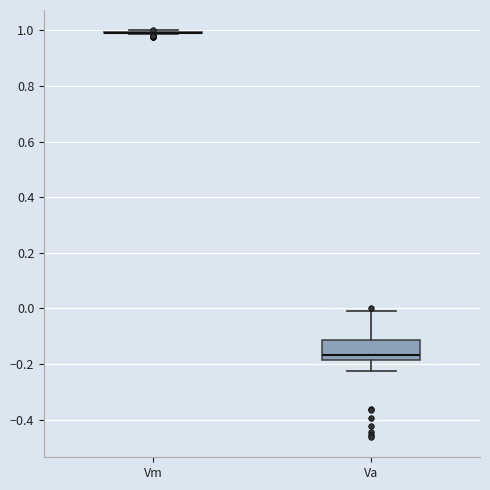

Reading left to right, read every box against the y-axis: the position of its median line, the range the box covers, and the ends of its whiskers. The values are not printed on the chart, so give them approximately, as read against the axis.

Vm: box collapsed to a line at 1.00, whiskers 0.98 to 1.00
Va: median -0.16, box -0.18 to -0.12, whiskers -0.22 to 0.00